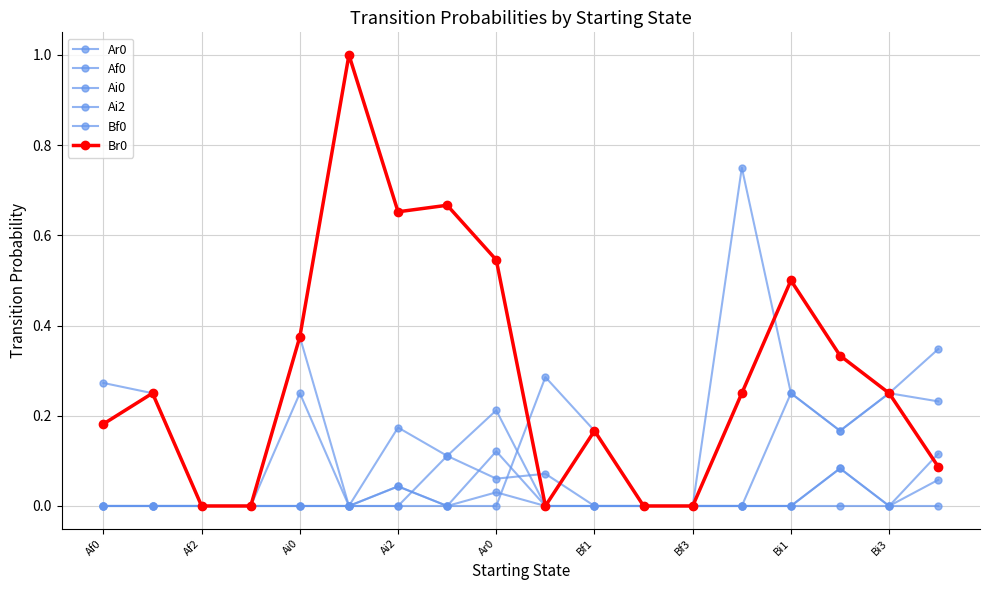

Is this an area chart (filled region under the line)?

No